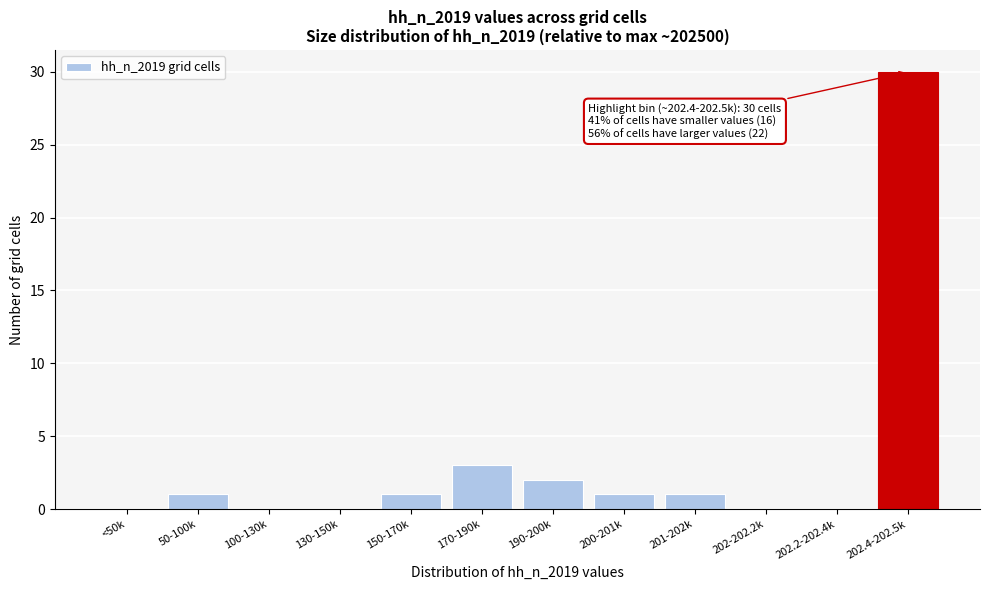

Reading right to left, list all the values displayed in this chart.

202.4-202.5k=30	202.2-202.4k=0	202-202.2k=0	201-202k=1	200-201k=1	190-200k=2	170-190k=3	150-170k=1	130-150k=0	100-130k=0	50-100k=1	<50k=0